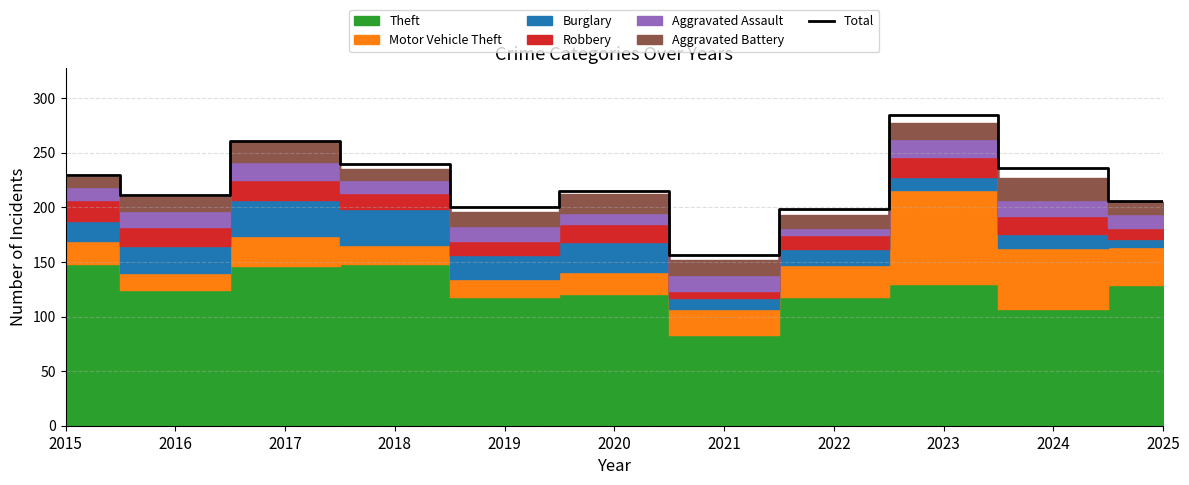

What is the difference between the values at 2024 and 2020?

21